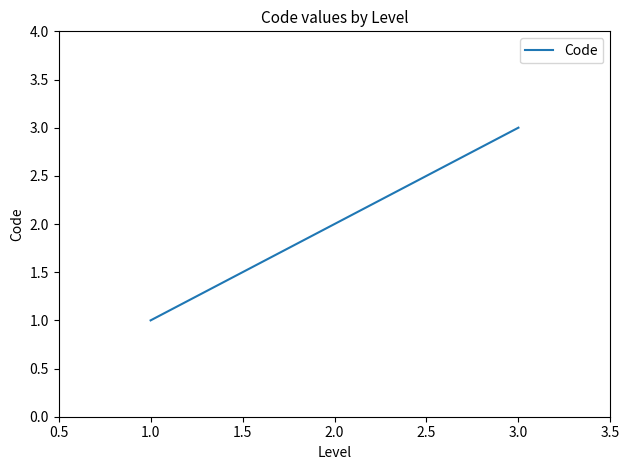

What is the sum of all values?

6